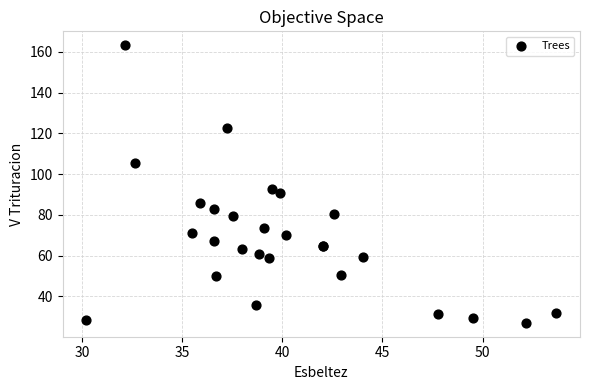

What Y value in the scatter plot is closest to 95?

92.7